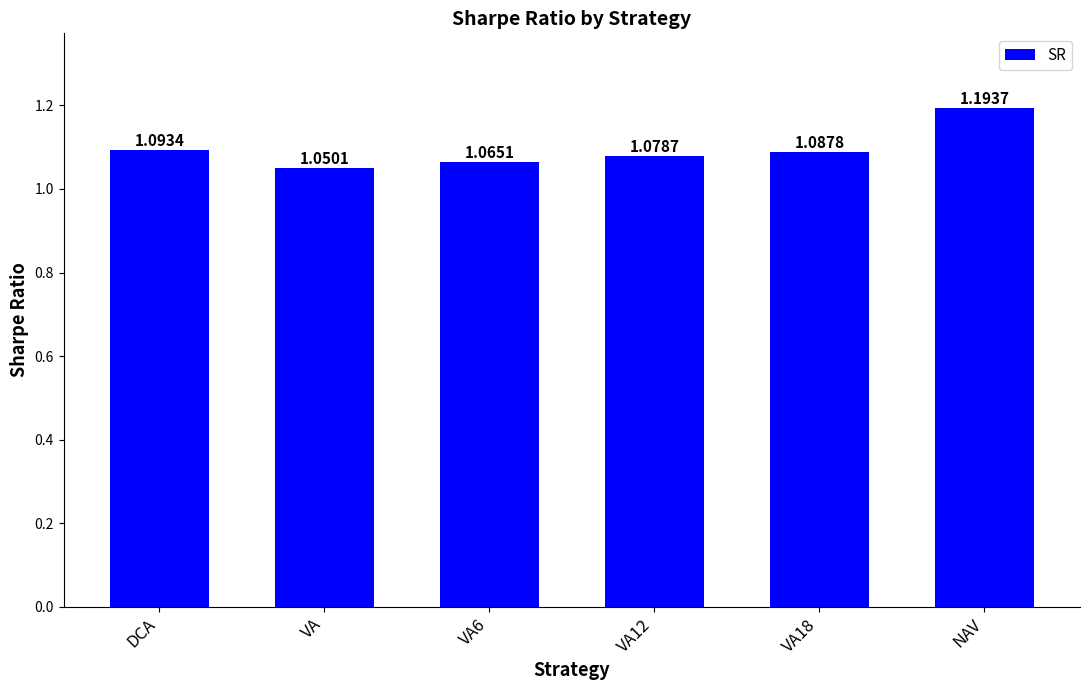

Where is the data nearest to the value 1?

VA